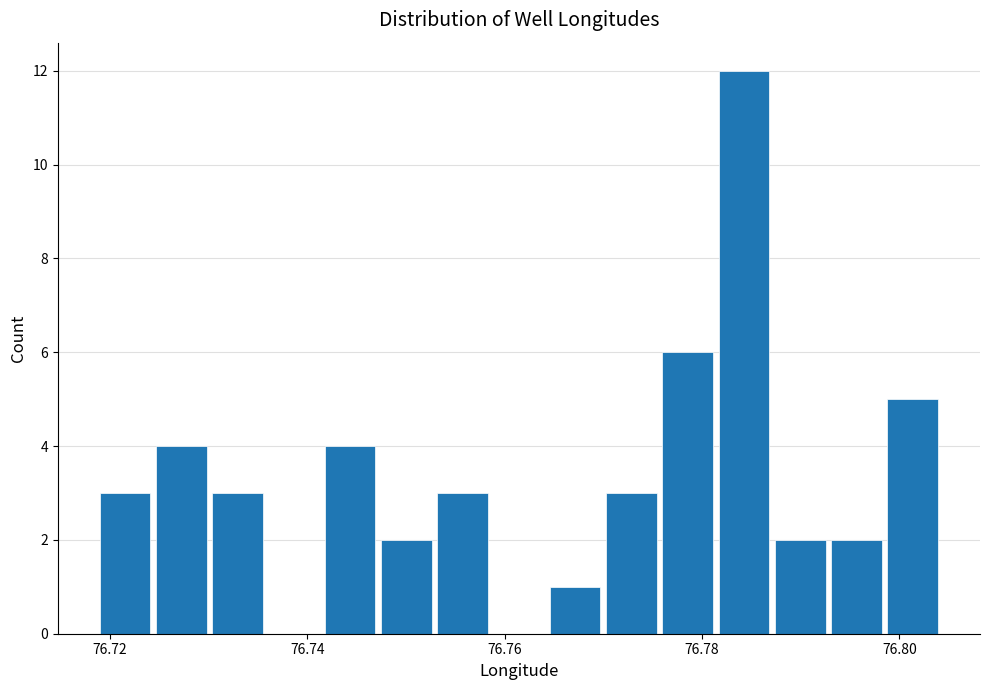

Around what value on the x-axis is the tallest bar? Give the approximate position of its centre, as read against the axis.

76.784